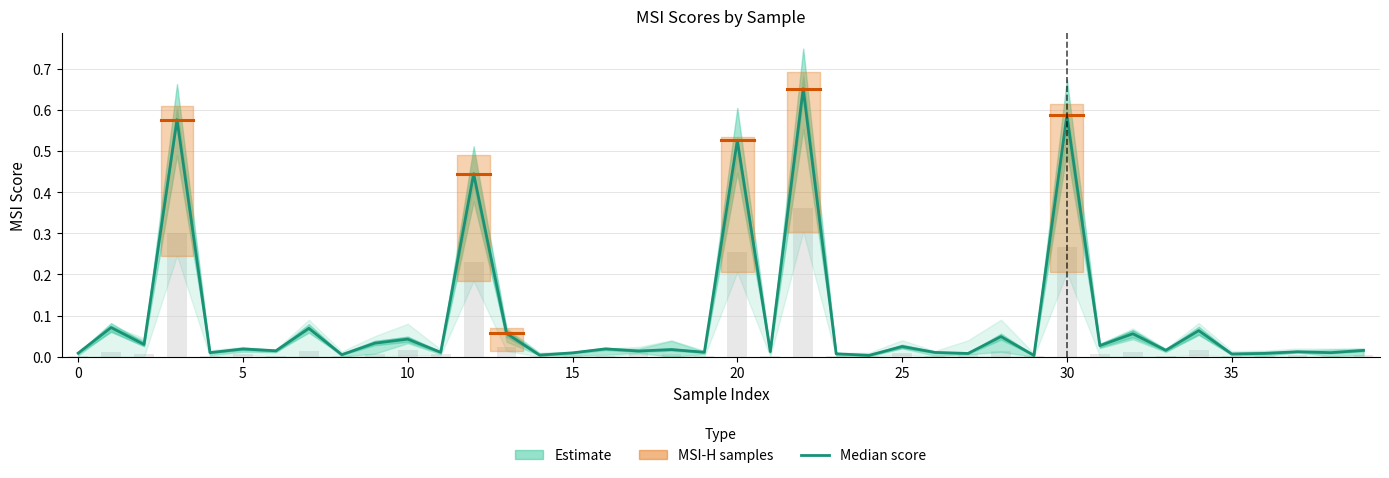

What is the sum of all values?

3.6